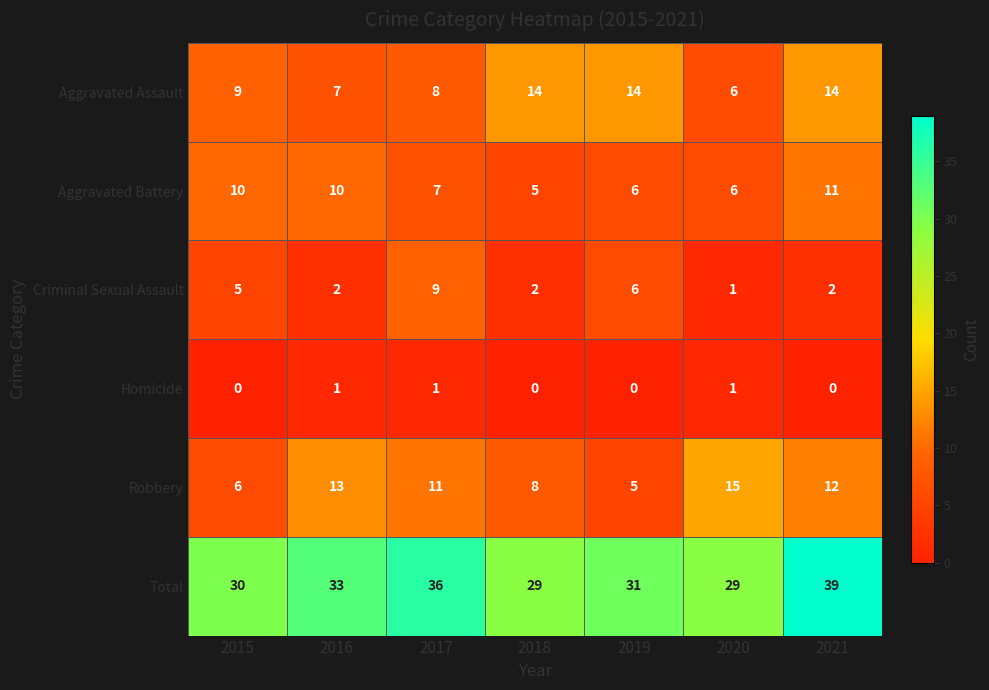

Which series changed the most between 2015 and 2017?

Total